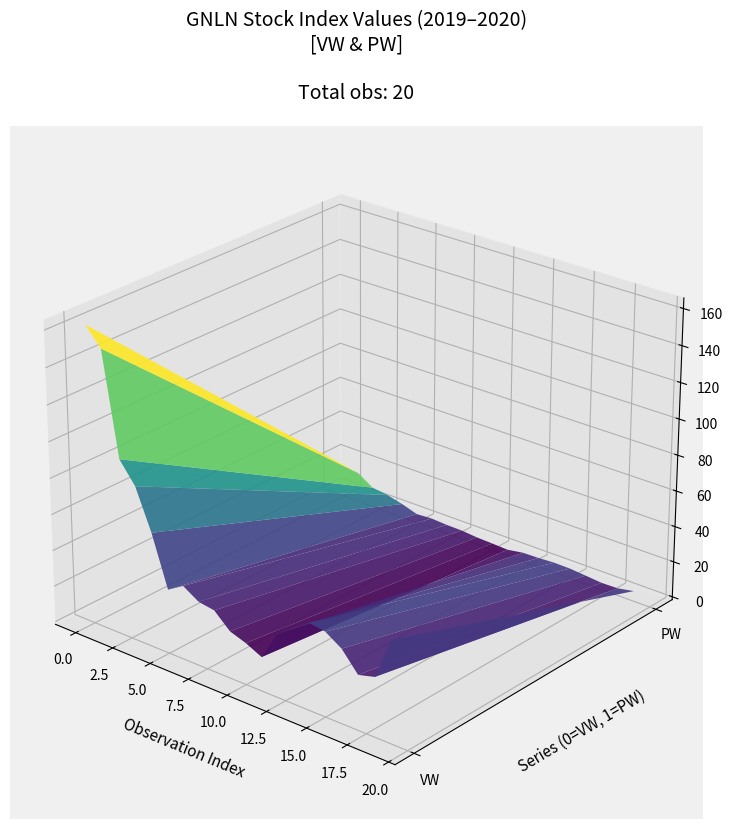

Reading right to left, what are all the values shown in this chart?

VW: 19=54.2	18=31.0	17=28.6	16=39.2	15=44.9	14=46.3	13=40.0	12=33.1	11=17.2	10=21.4	9=24.4	8=32.5	7=33.9	6=39.3	5=33.9	4=62.0	3=84.3	2=95.9	1=152.4	0=162.3
PW: 19=4.2	18=2.4	17=2.2	16=3.1	15=3.9	14=4.0	13=3.4	12=3.2	11=1.7	10=2.1	9=2.4	8=3.3	7=3.4	6=3.9	5=3.4	4=6.2	3=8.4	2=9.6	1=15.2	0=17.0